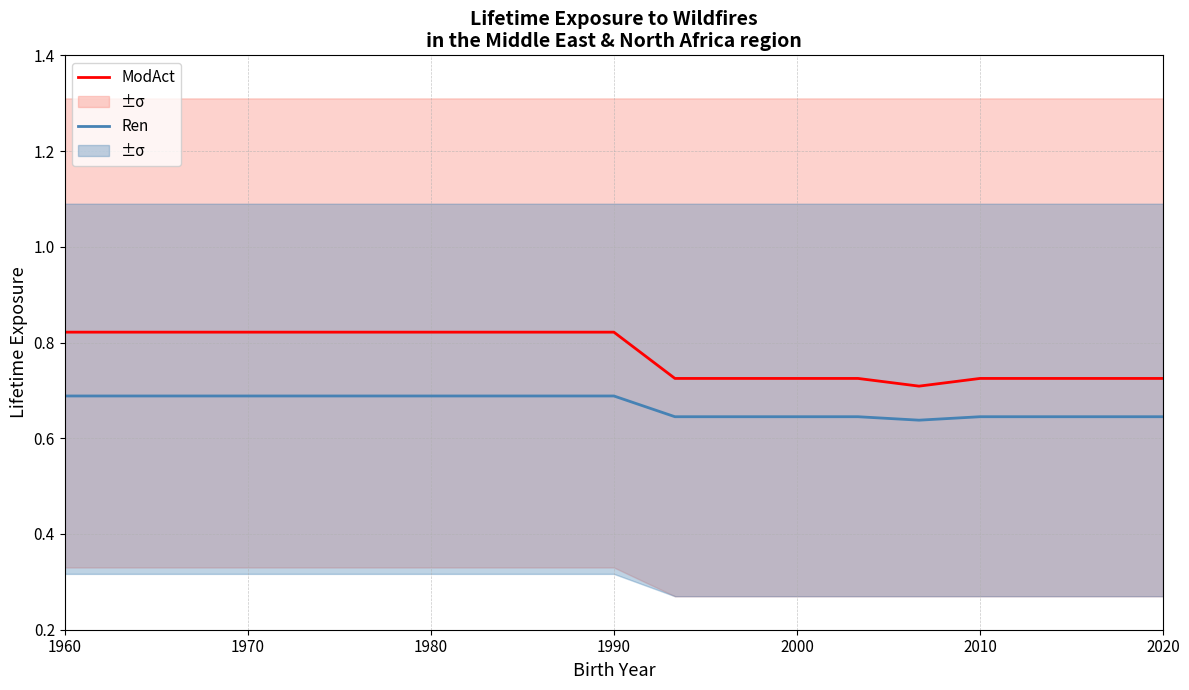

The ModAct series shows 0.4 at 1970. True or false?

False